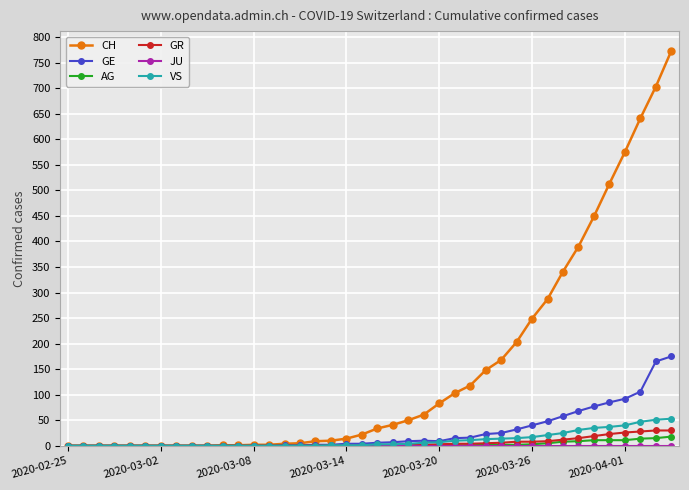

How many lines are shown in the chart?

6